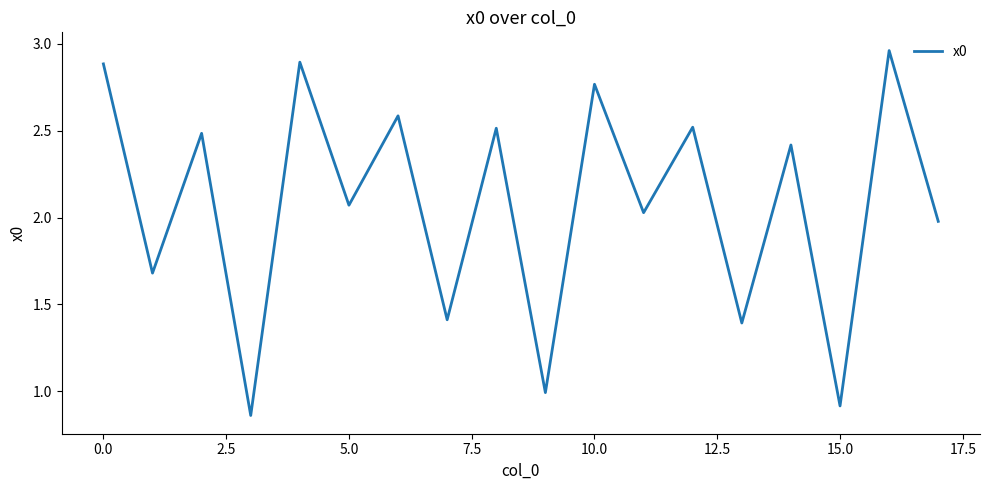

Reading left to right, transcribe all the data shown in this chart.

2.9	1.7	2.5	0.9	2.9	2.1	2.6	1.4	2.5	1.0	2.8	2.0	2.5	1.4	2.4	0.9	3.0	2.0